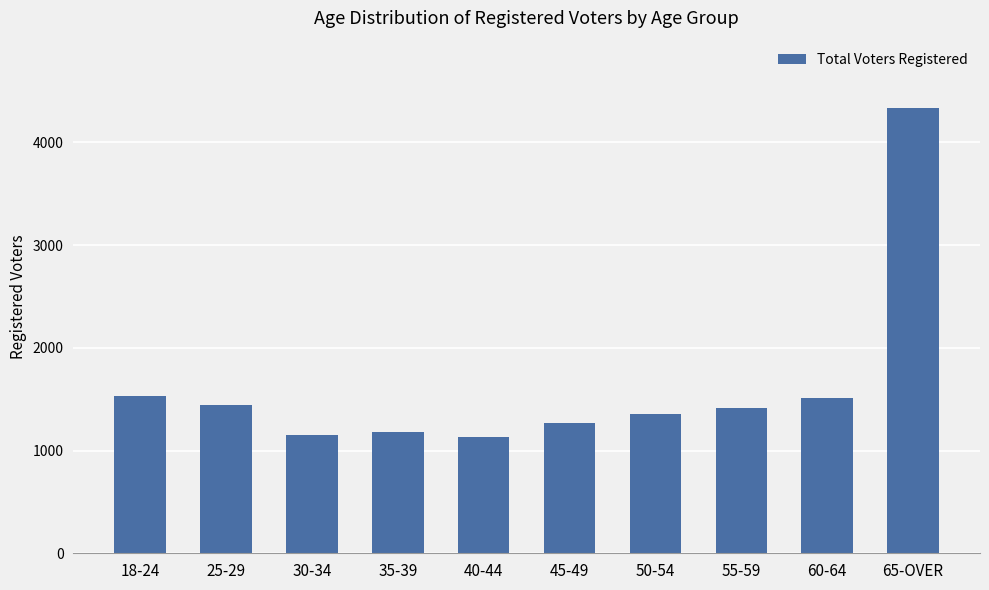

What is the approximate value at 35-39?

1176